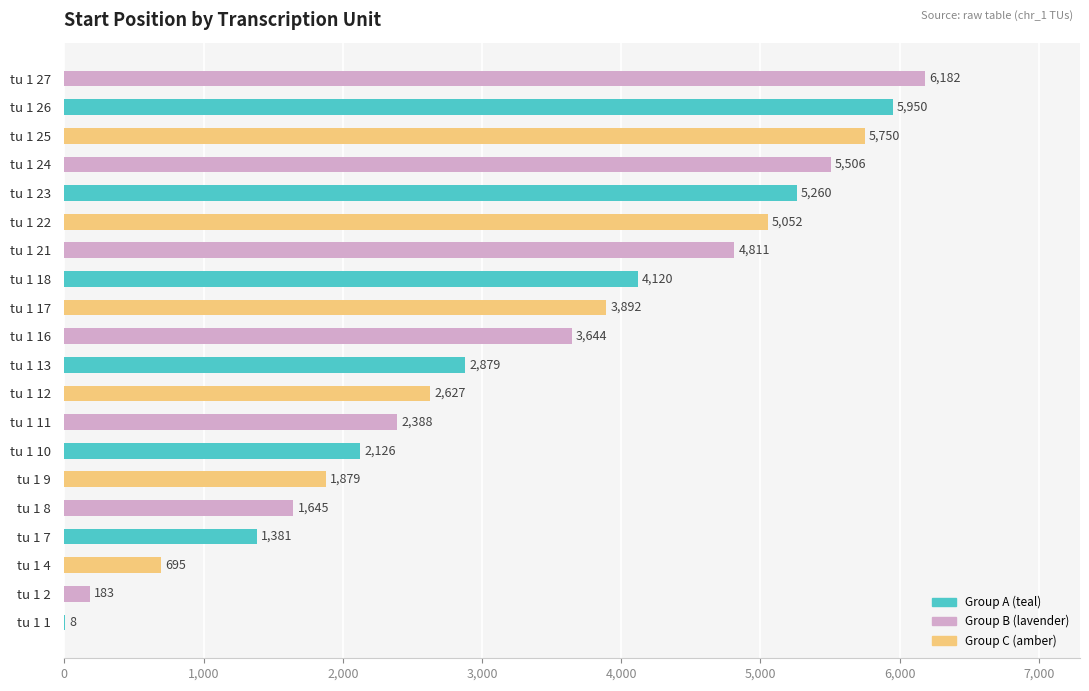

What is the average value?

3299